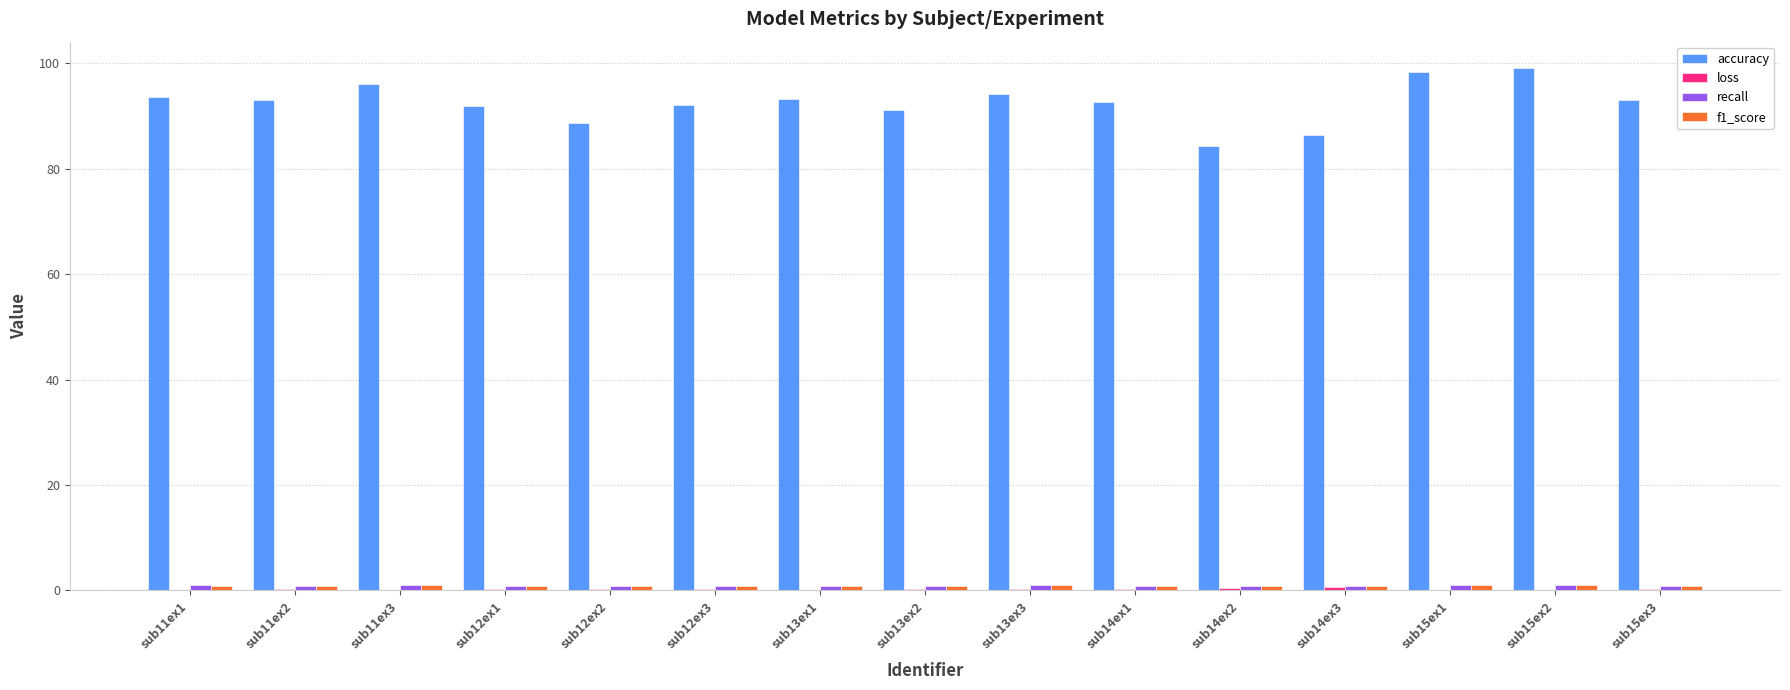

Which series has the largest total across all categories?

accuracy